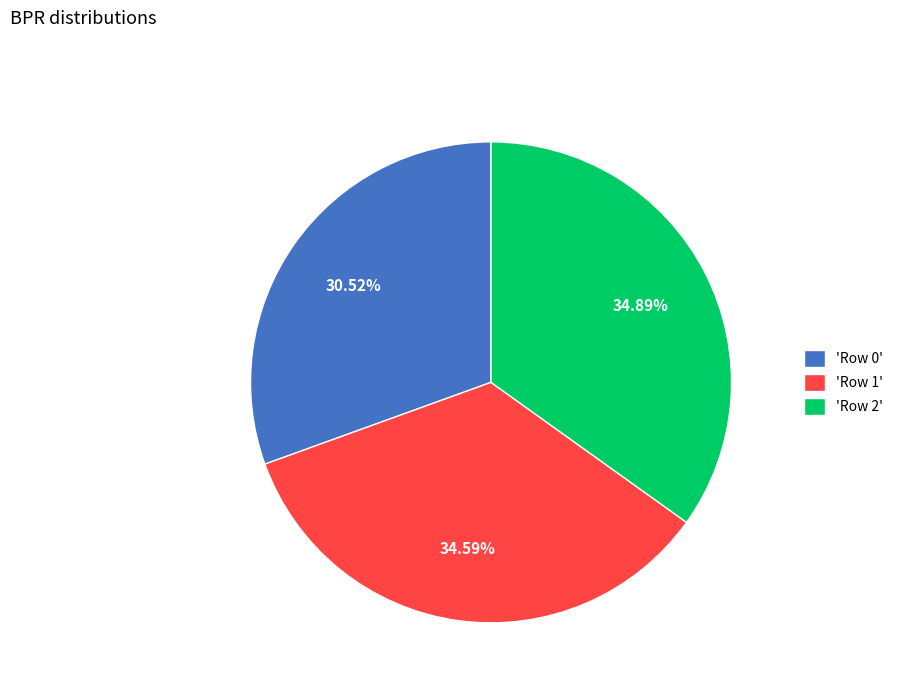

What is the ratio of the value at 'Row 2' to the value at 'Row 1'?

1.0